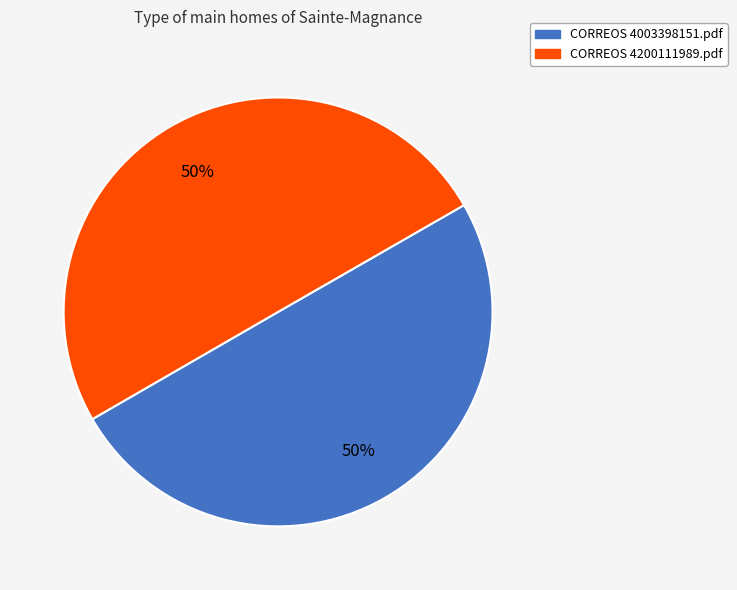

How many segments does this pie chart have?

2